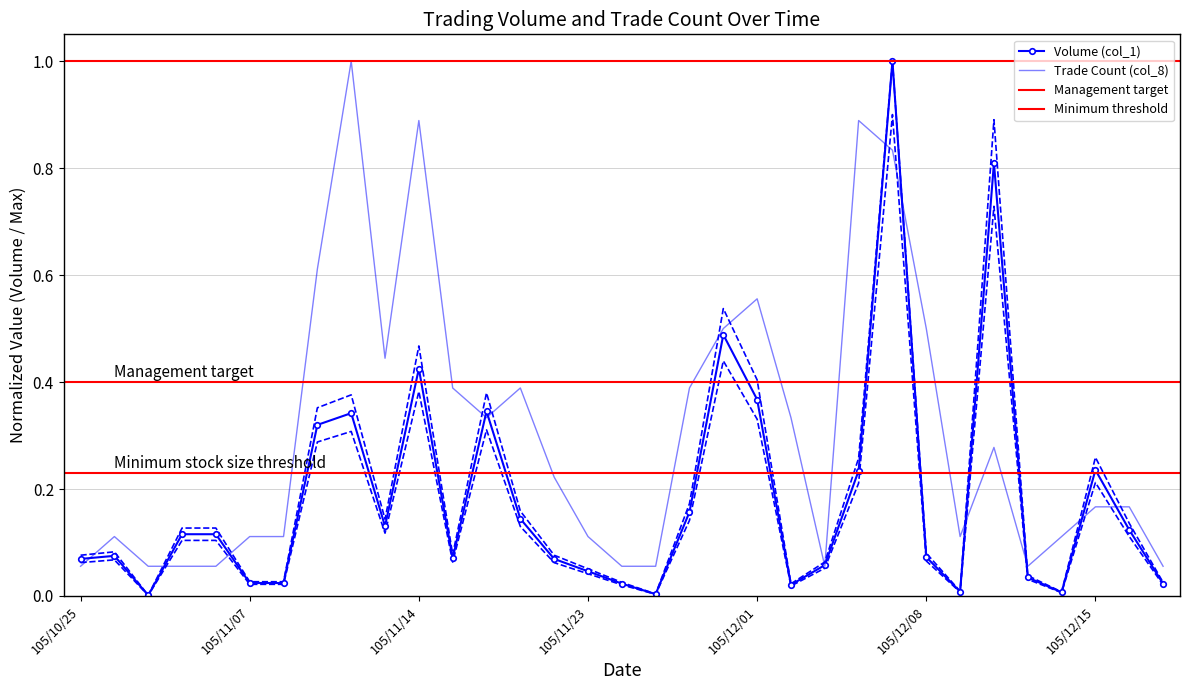

What is the label of the 17th point from the right?

105/11/24